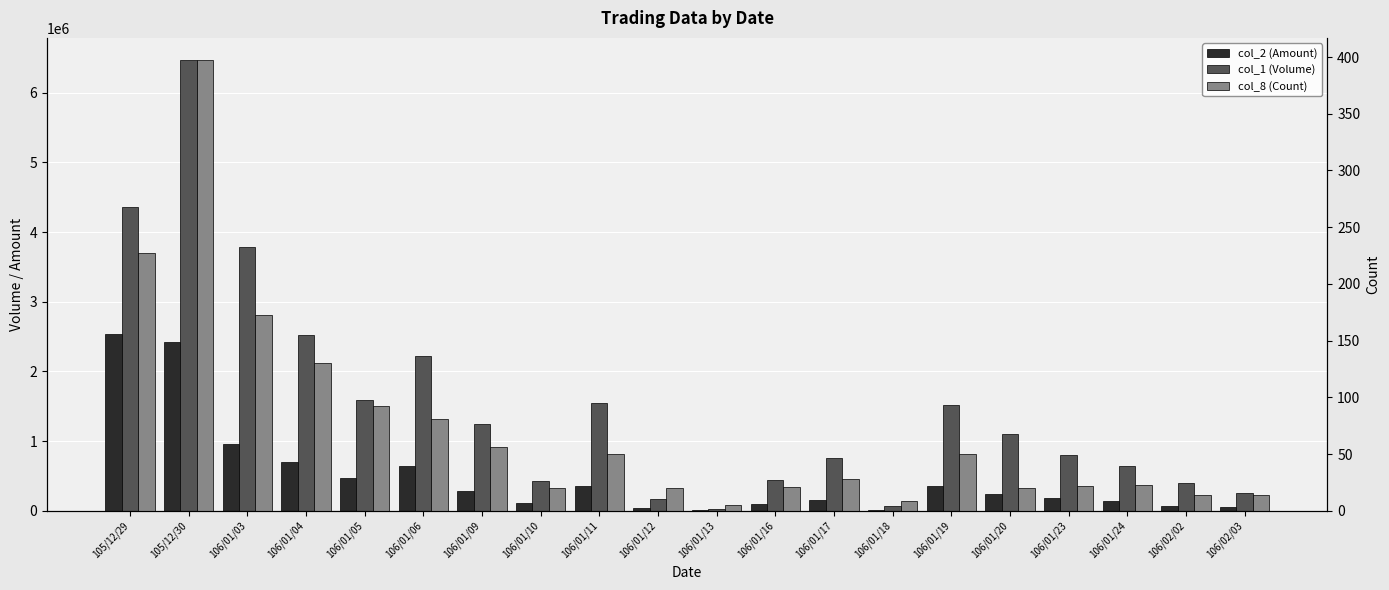

Rank the series at 106/01/19 from lowest to highest value.

col_8 (Count), col_2 (Amount), col_1 (Volume)